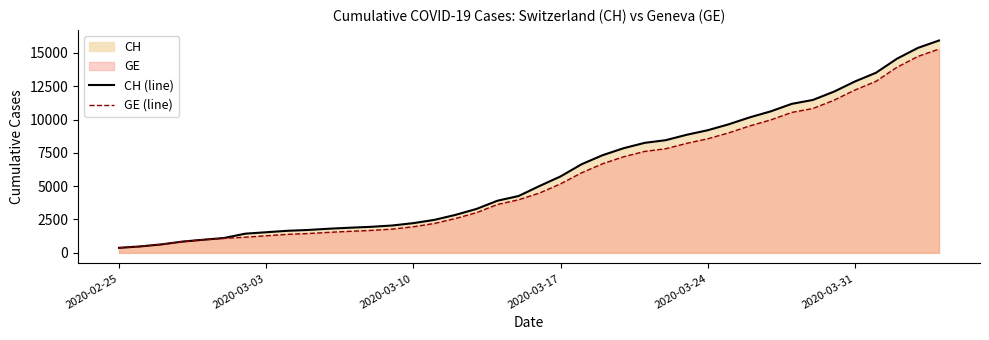

What is the value of the GE (line) point at the 21st from the left?

4485